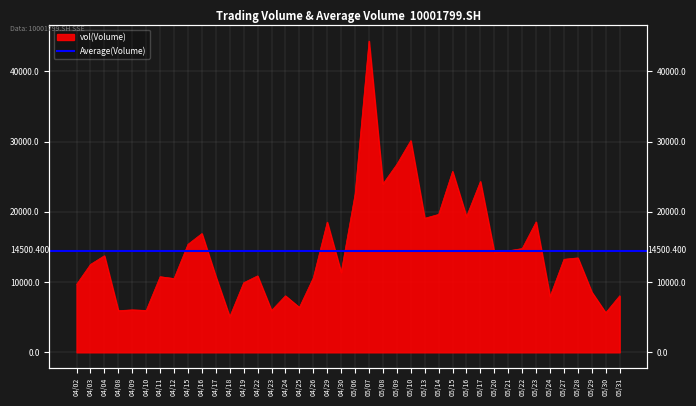

Rank the categories by value from lowest to highest.

04/18, 05/30, 04/08, 04/23, 04/10, 04/09, 04/25, 05/24, 05/31, 04/24, 05/29, 04/02, 04/19, 04/12, 04/26, 04/11, 04/17, 04/22, 04/30, 04/03, 05/27, 05/28, 04/04, 05/20, 05/21, 05/22, 04/15, 04/16, 04/29, 05/23, 05/13, 05/16, 05/14, 05/06, 05/08, 05/17, 05/15, 05/09, 05/10, 05/07